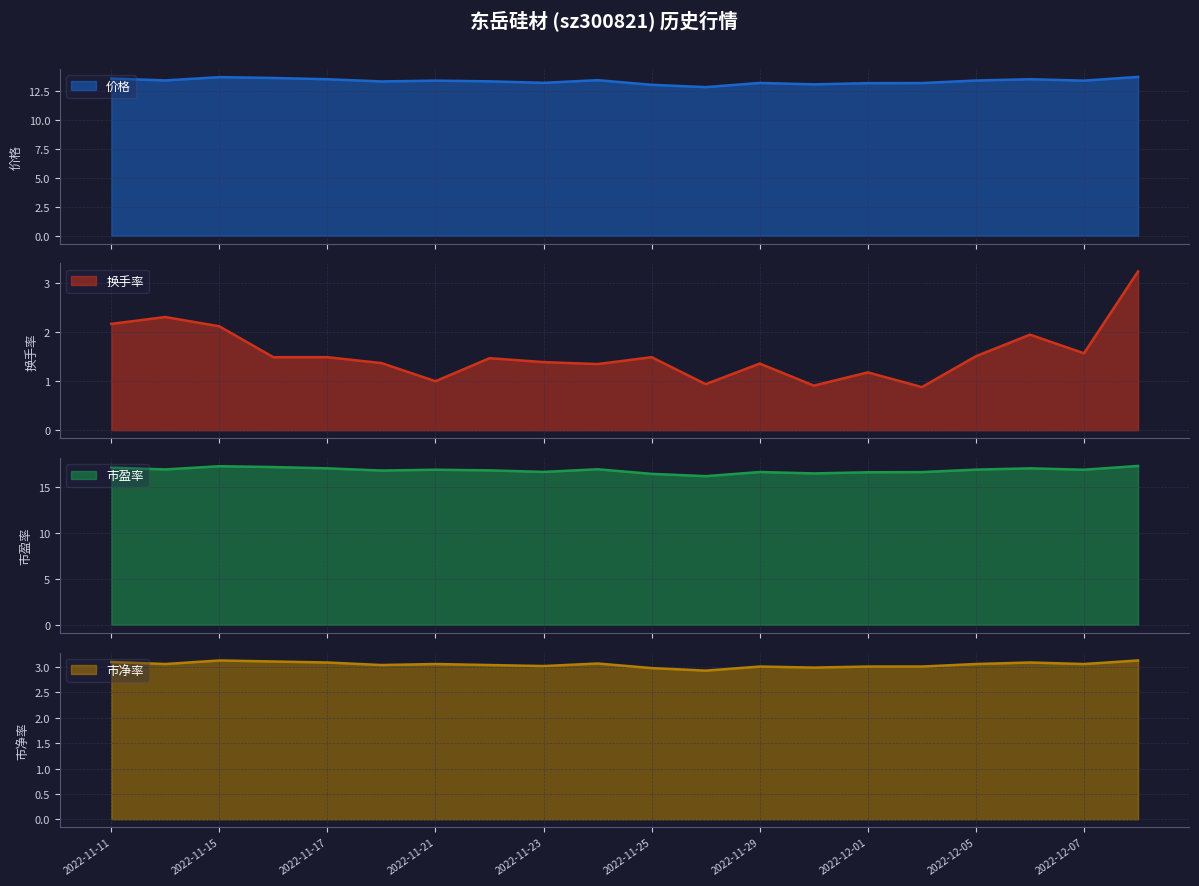

Which label corresponds to the smallest value in the chart?

2022-12-02